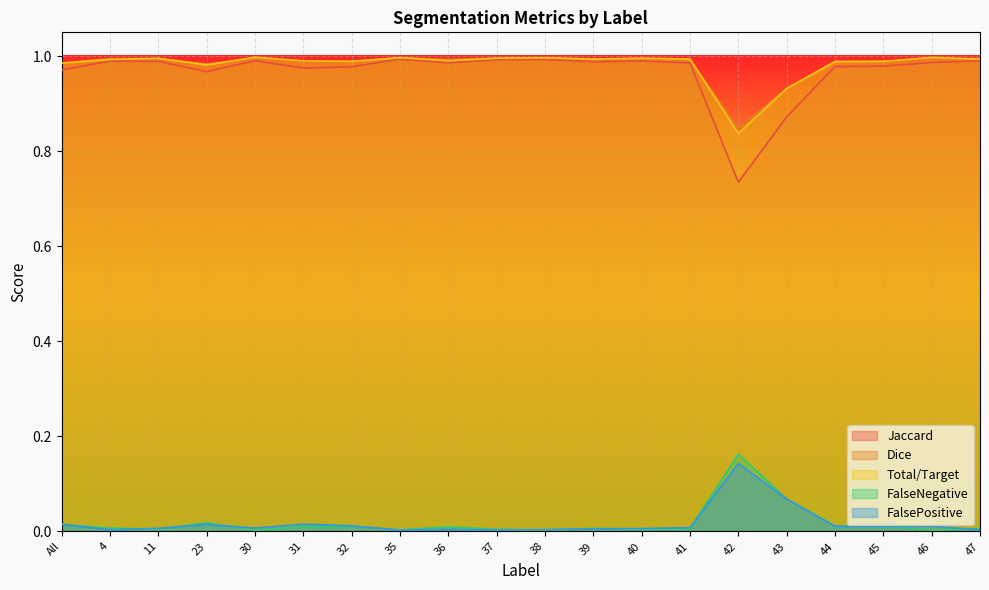

Reading right to left, extract all data points from this chart.

Jaccard: 47=1.0	46=1.0	45=1.0	44=1.0	43=0.9	42=0.7	41=1.0	40=1.0	39=1.0	38=1.0	37=1.0	36=1.0	35=1.0	32=1.0	31=1.0	30=1.0	23=1.0	11=1.0	4=1.0	All=1.0
Dice: 47=1.0	46=1.0	45=1.0	44=1.0	43=0.9	42=0.8	41=1.0	40=1.0	39=1.0	38=1.0	37=1.0	36=1.0	35=1.0	32=1.0	31=1.0	30=1.0	23=1.0	11=1.0	4=1.0	All=1.0
Total/Target: 47=1.0	46=1.0	45=1.0	44=1.0	43=0.9	42=0.8	41=1.0	40=1.0	39=1.0	38=1.0	37=1.0	36=1.0	35=1.0	32=1.0	31=1.0	30=1.0	23=1.0	11=1.0	4=1.0	All=1.0
FalseNegative: 47=0.0	46=0.0	45=0.0	44=0.0	43=0.1	42=0.2	41=0.0	40=0.0	39=0.0	38=0.0	37=0.0	36=0.0	35=0.0	32=0.0	31=0.0	30=0.0	23=0.0	11=0.0	4=0.0	All=0.0
FalsePositive: 47=0.0	46=0.0	45=0.0	44=0.0	43=0.1	42=0.1	41=0.0	40=0.0	39=0.0	38=0.0	37=0.0	36=0.0	35=0.0	32=0.0	31=0.0	30=0.0	23=0.0	11=0.0	4=0.0	All=0.0